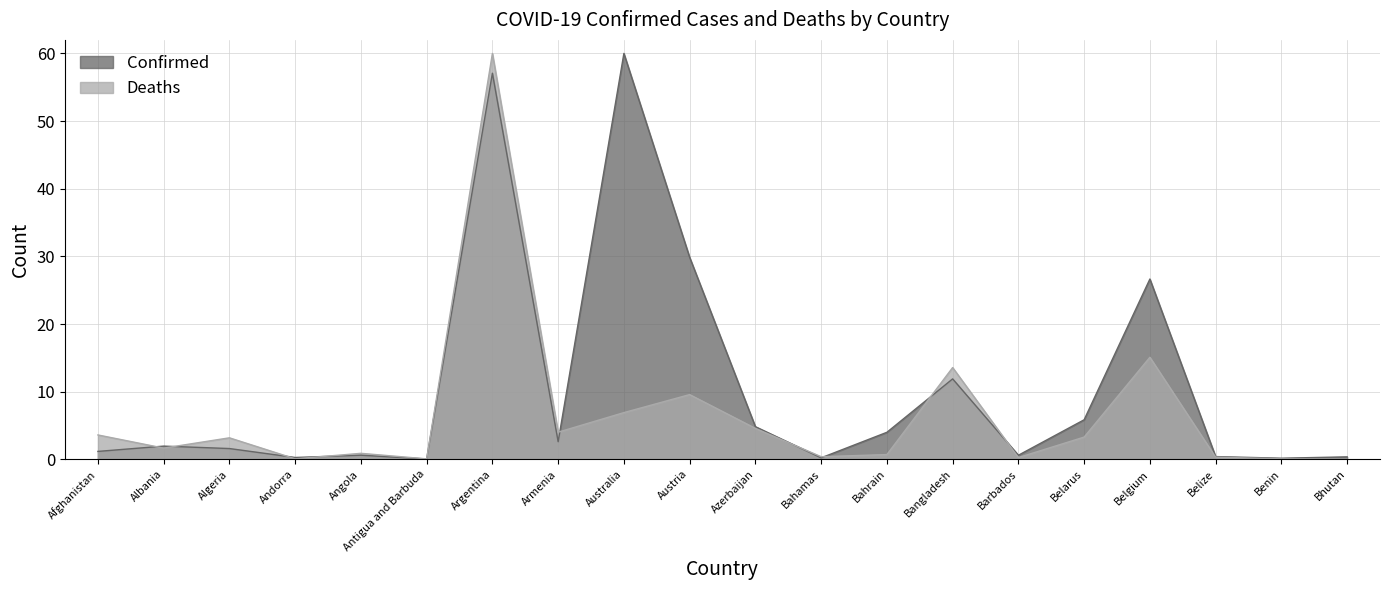

What is the maximum value for Confirmed?

60.0